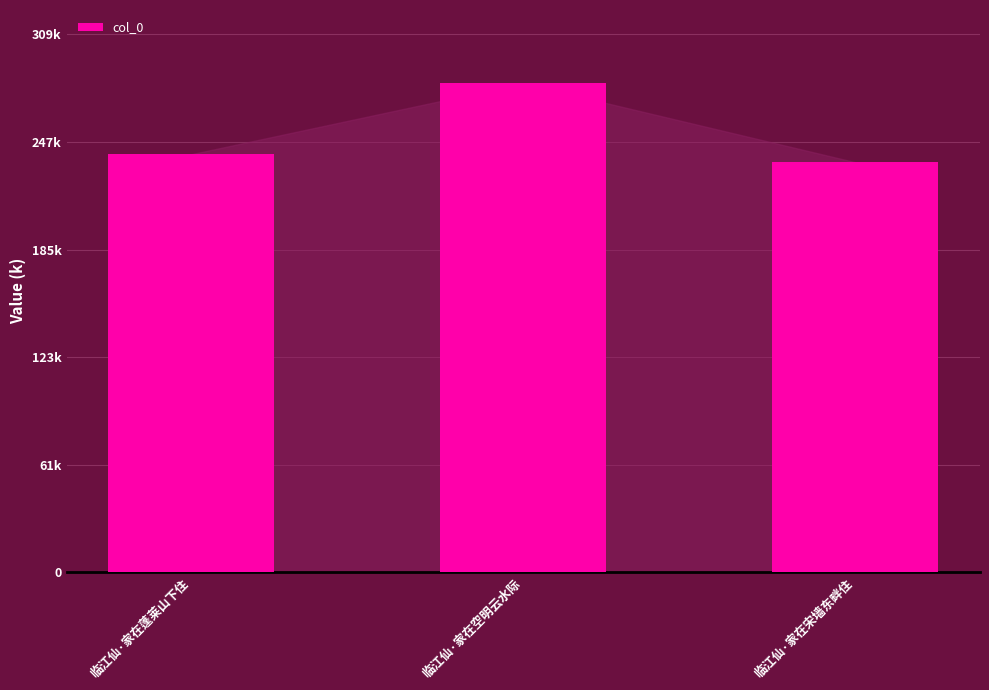

What is the difference between the maximum and minimum values?

45414